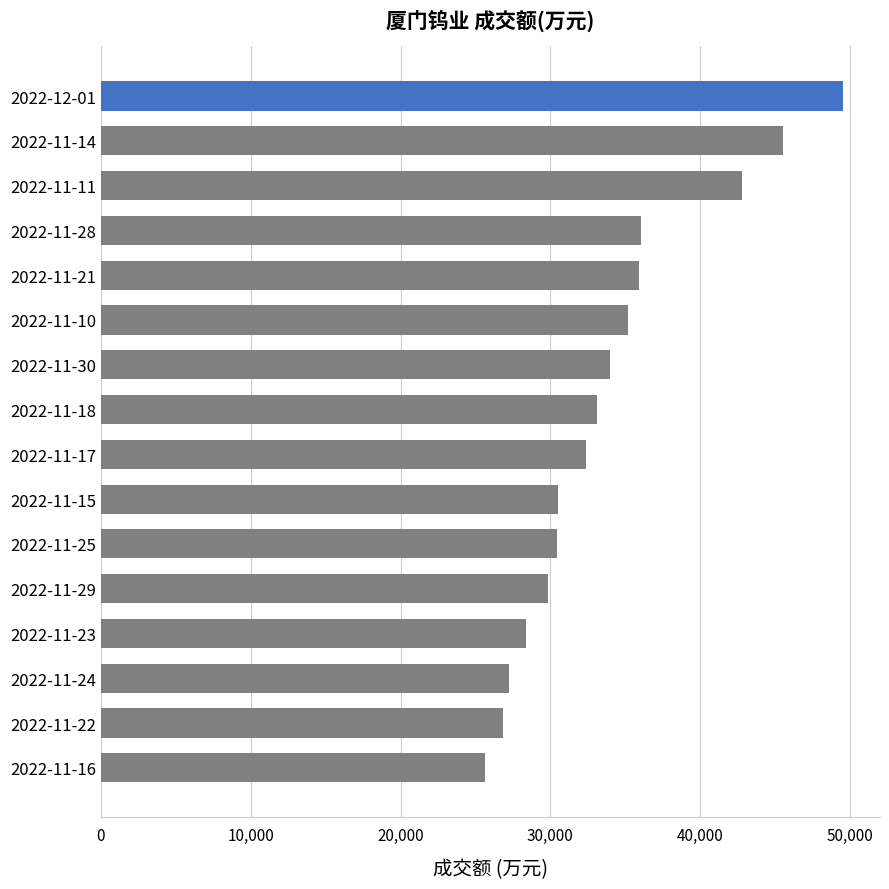

Is it true that the value at 2022-11-30 is 33994?

True